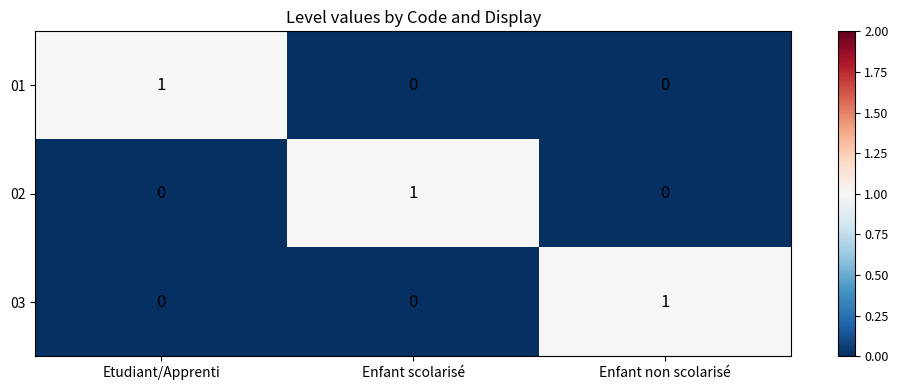

Reading left to right, transcribe all the data shown in this chart.

01: 1	0	0
02: 0	1	0
03: 0	0	1